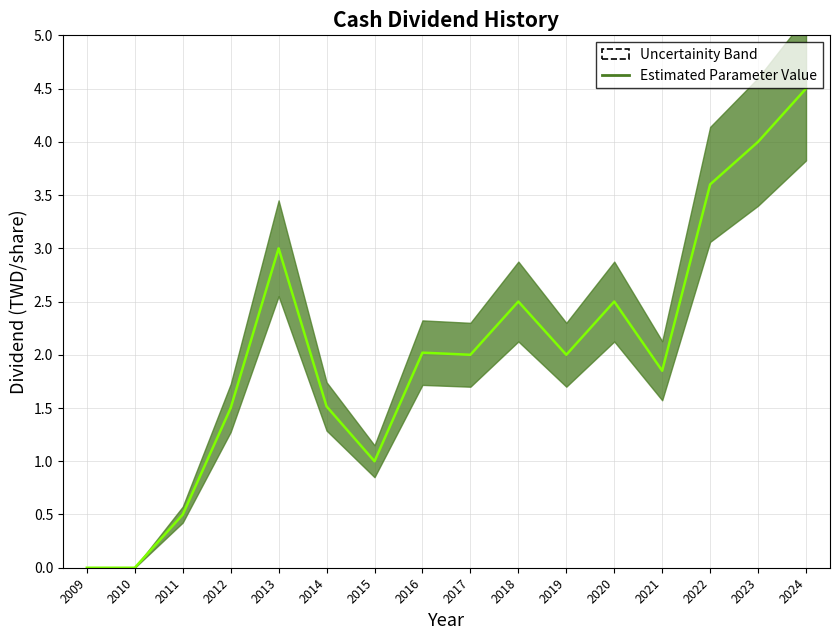

Reading right to left, what are all the values shown in this chart?

4.5	4.0	3.6	1.9	2.5	2.0	2.5	2.0	2.0	1.0	1.5	3.0	1.5	0.5	0.0	0.0